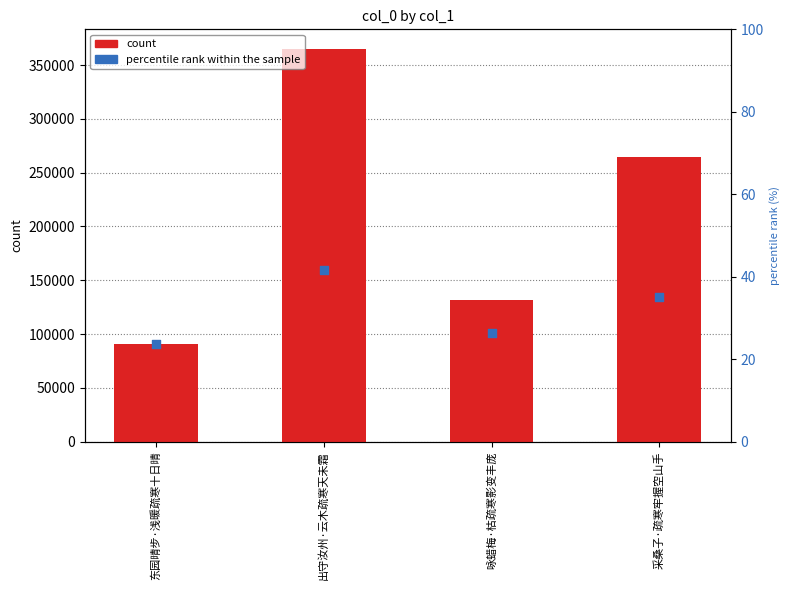

What are all the series names shown in the legend?

count, percentile rank within the sample